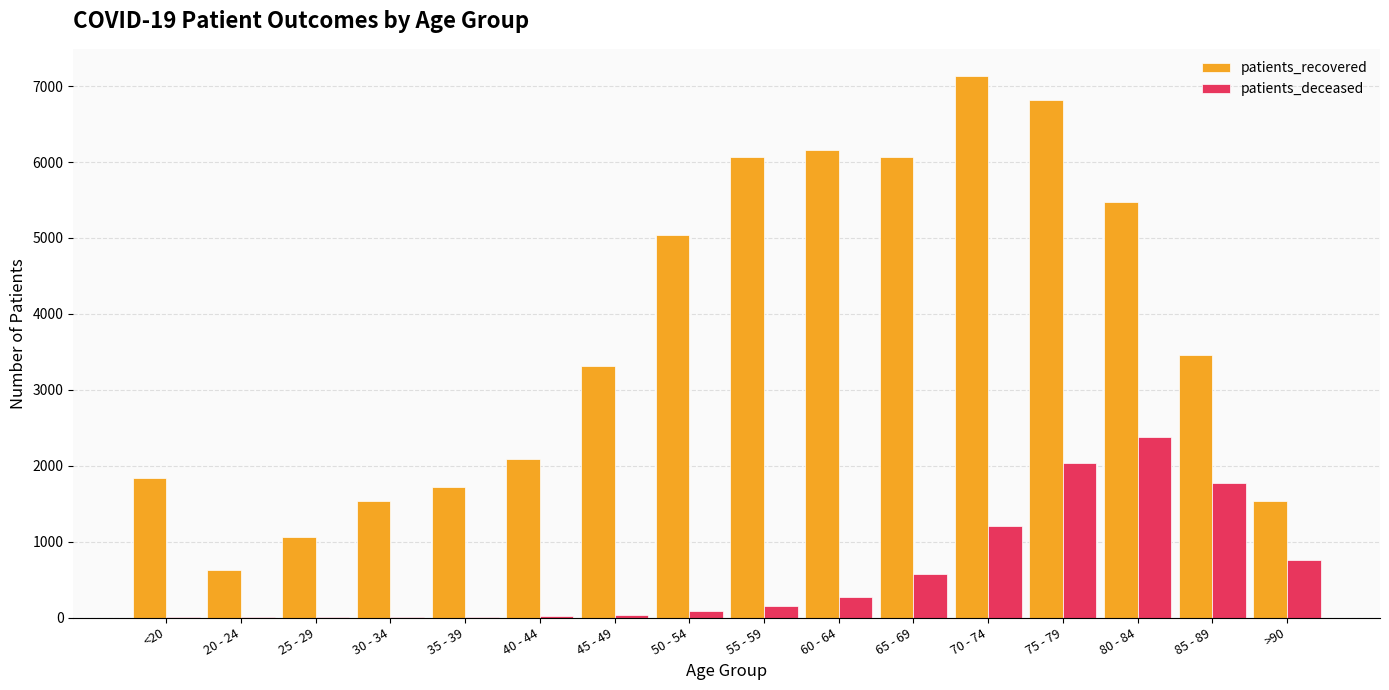

At which category is the sum across all series the highest?

75 - 79